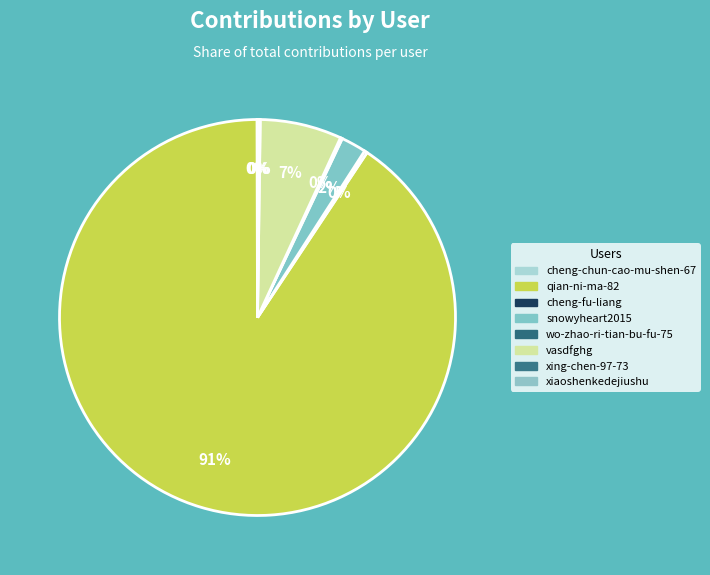

Rank the categories by value from lowest to highest.

cheng-chun-cao-mu-shen-67, xing-chen-97-73, xiaoshenkedejiushu, wo-zhao-ri-tian-bu-fu-75, cheng-fu-liang, snowyheart2015, vasdfghg, qian-ni-ma-82